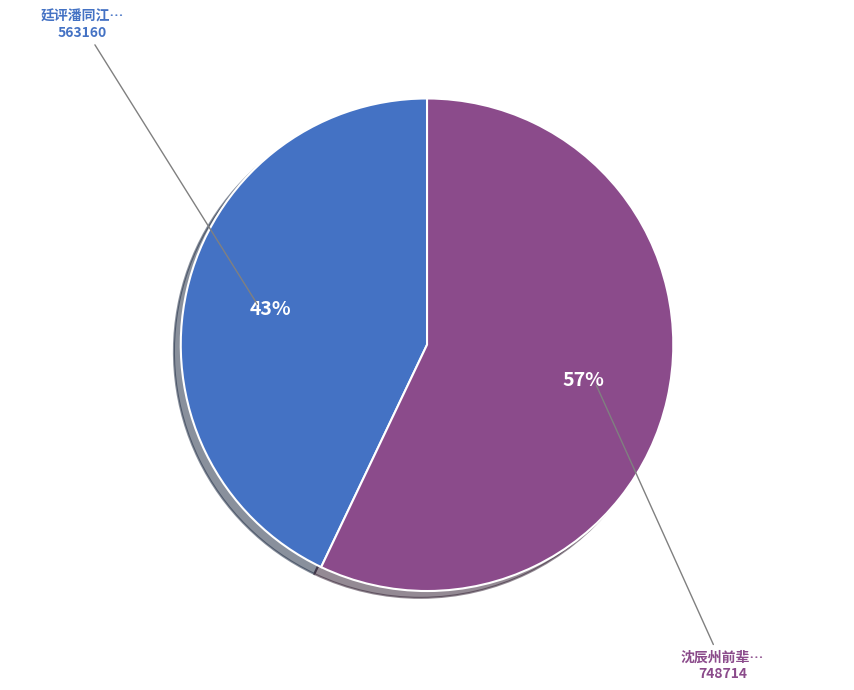

Does any single category account for the majority?

Yes